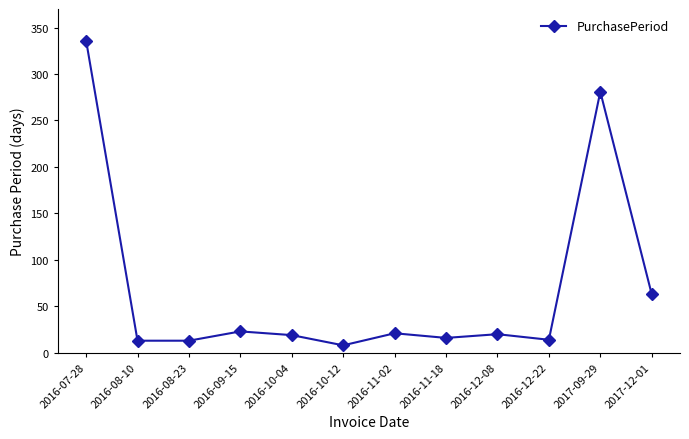

What is the difference between the second highest and minimum values?

273